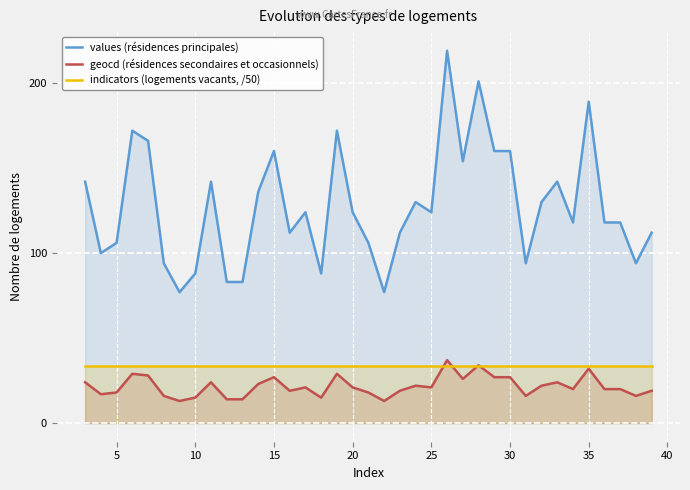

Which series has the largest total across all categories?

values (résidences principales)